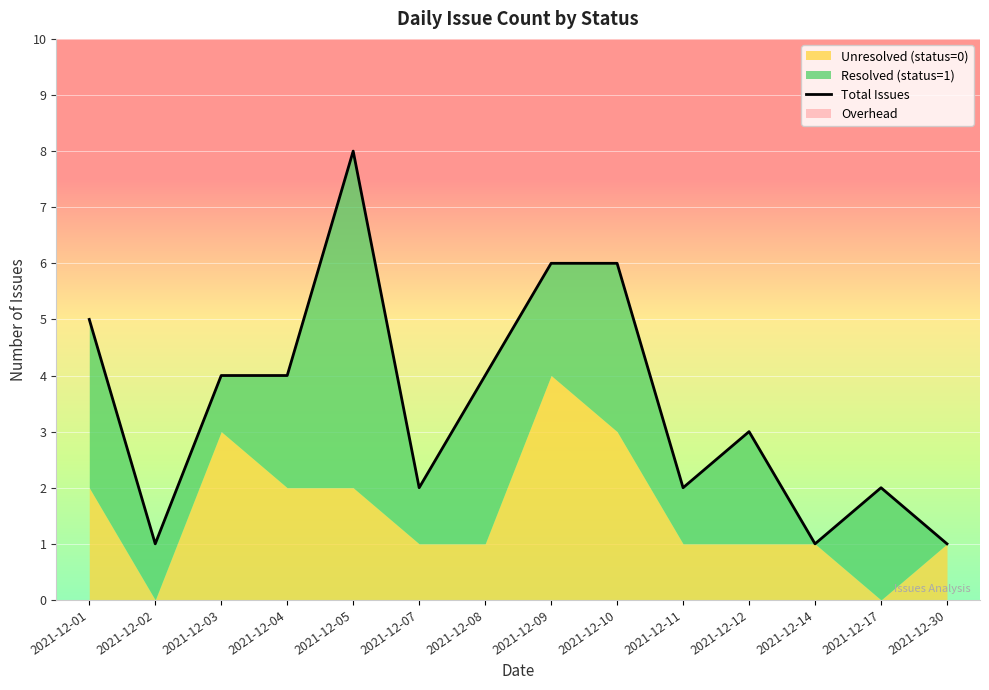

In Unresolved (status=0), how many points are lower than both neighbors (excluding endpoints)?

2